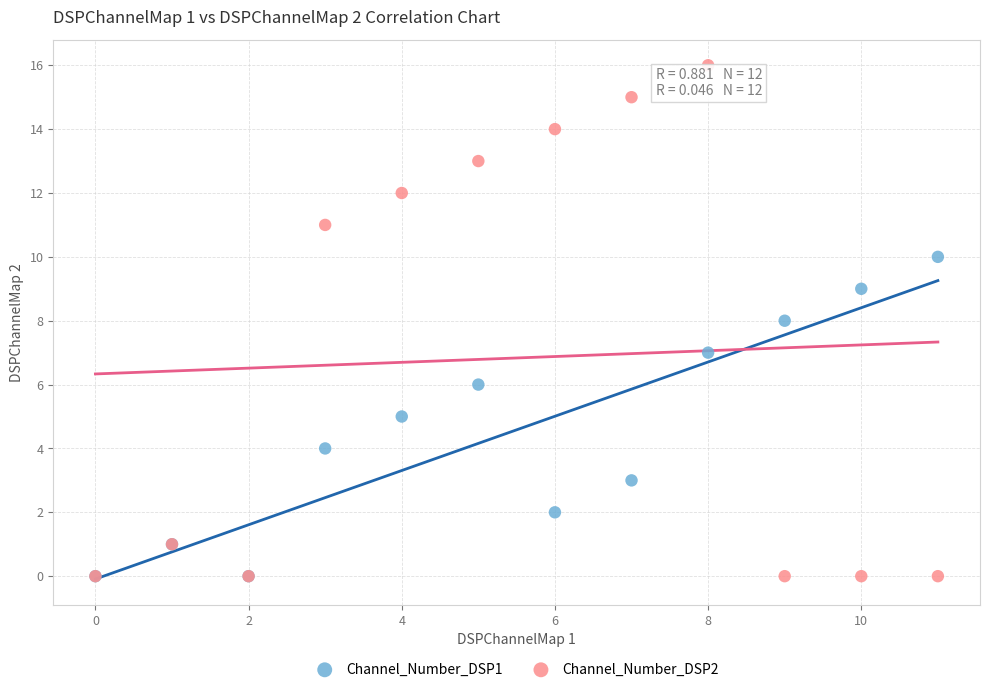

What are all the series names shown in the legend?

Channel_Number_DSP1, Channel_Number_DSP2